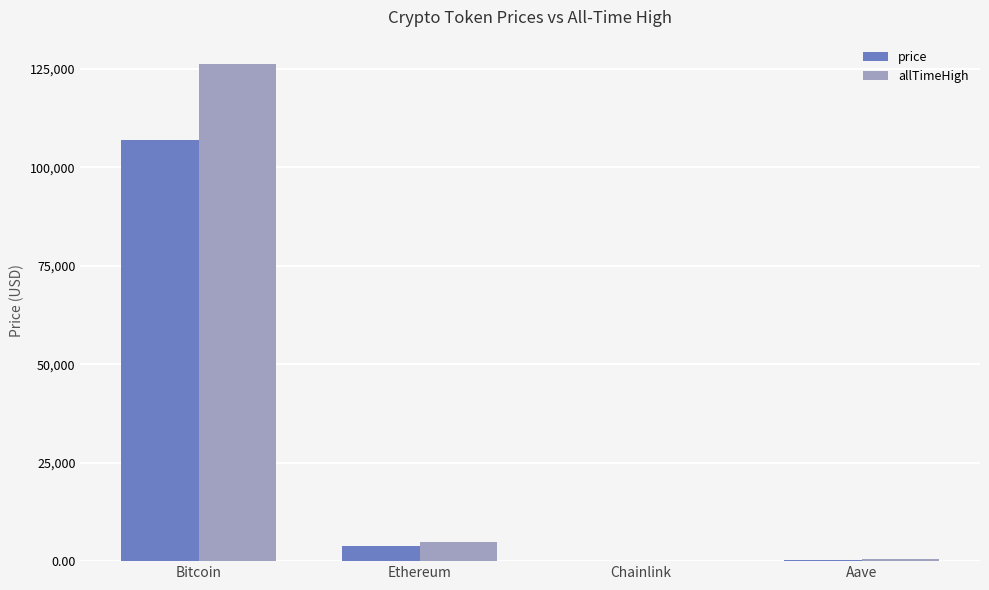

Where does the allTimeHigh series first go above 4946?

Bitcoin